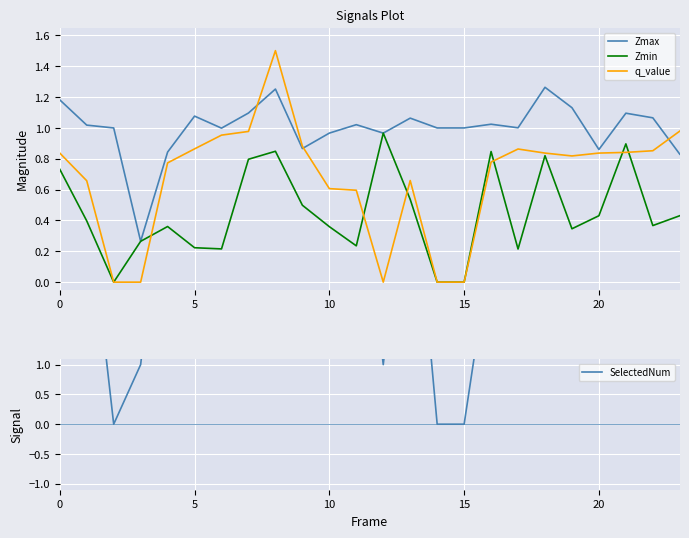

Rank the series at 10 from lowest to highest value.

Zmin, q_value, SelectedNum, Zmax